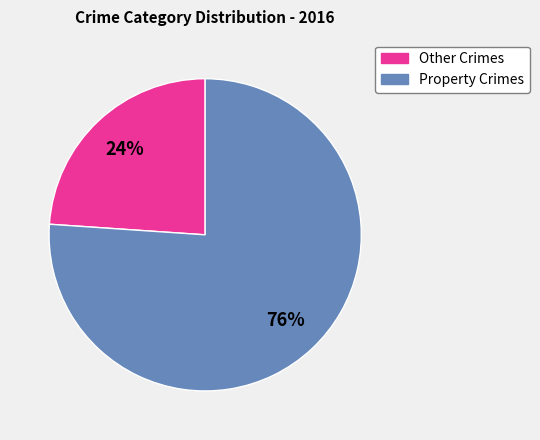

To the nearest percent, what is the average slice percentage?

50%